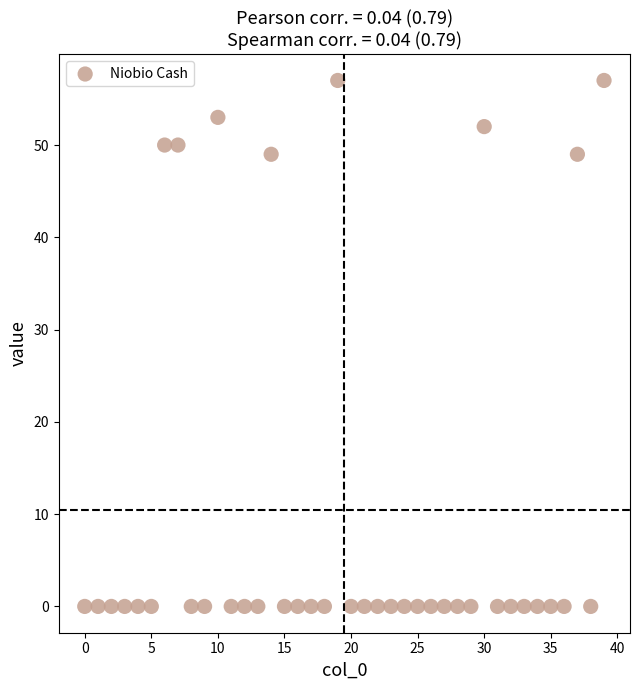

What is the range of Y values (max minus min)?

57